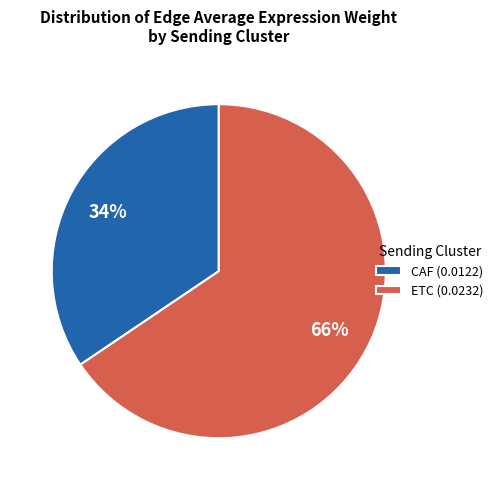

Combined, do CAF (0.0122) and ETC (0.0232) account for over 50%?

Yes